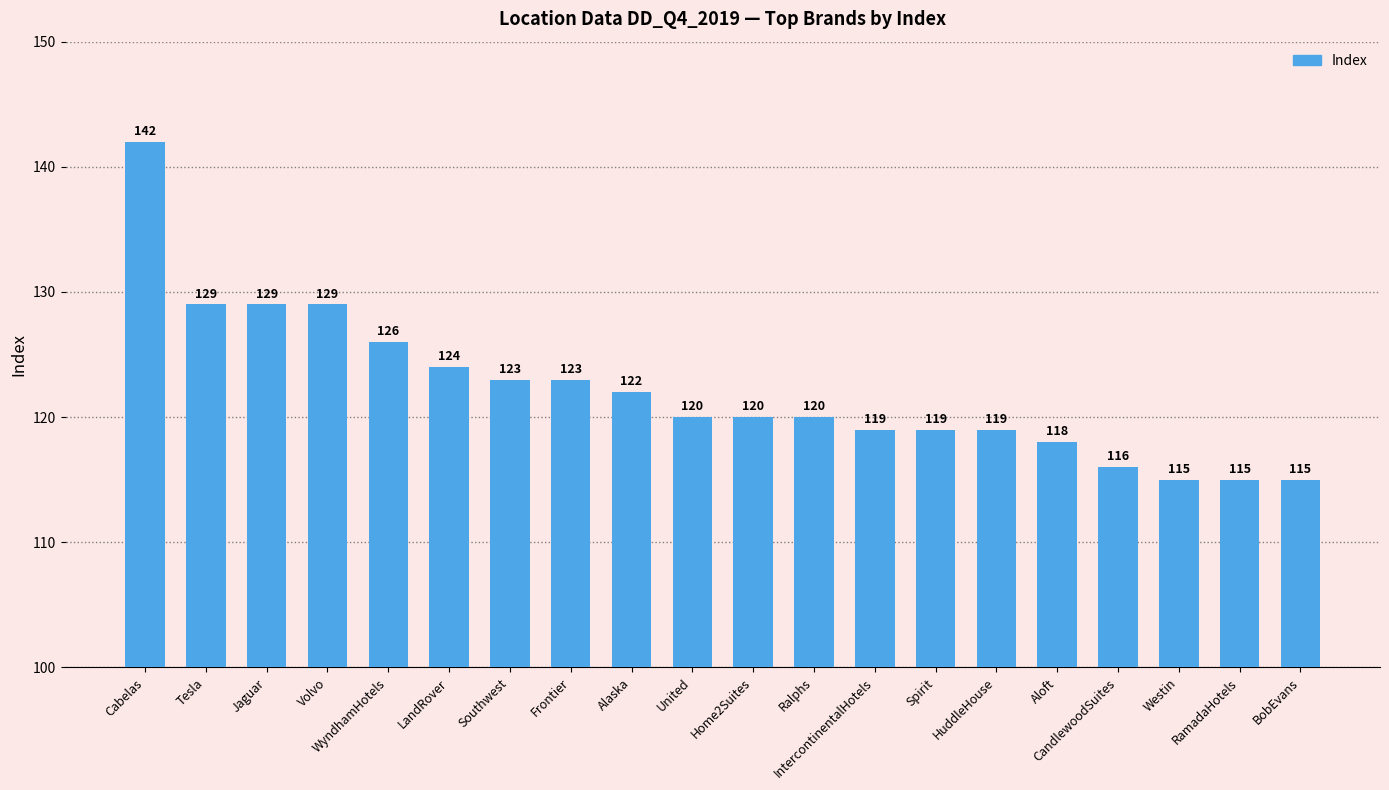

What is the sum of all values?

2443